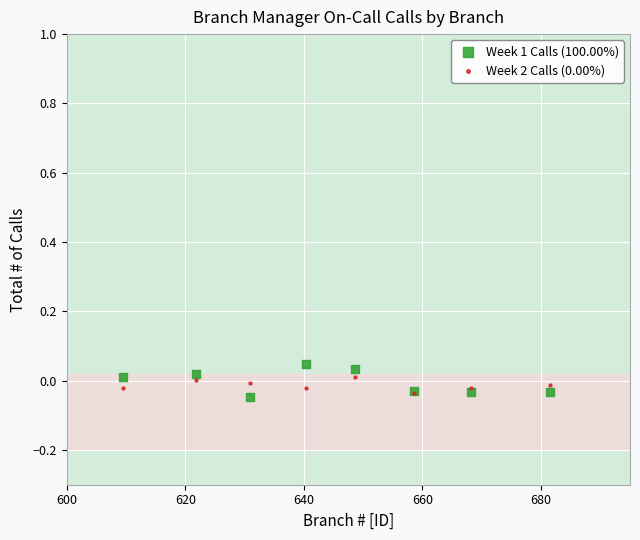

Which series reaches the maximum Y coordinate?

Week 1 Calls (100.00%)